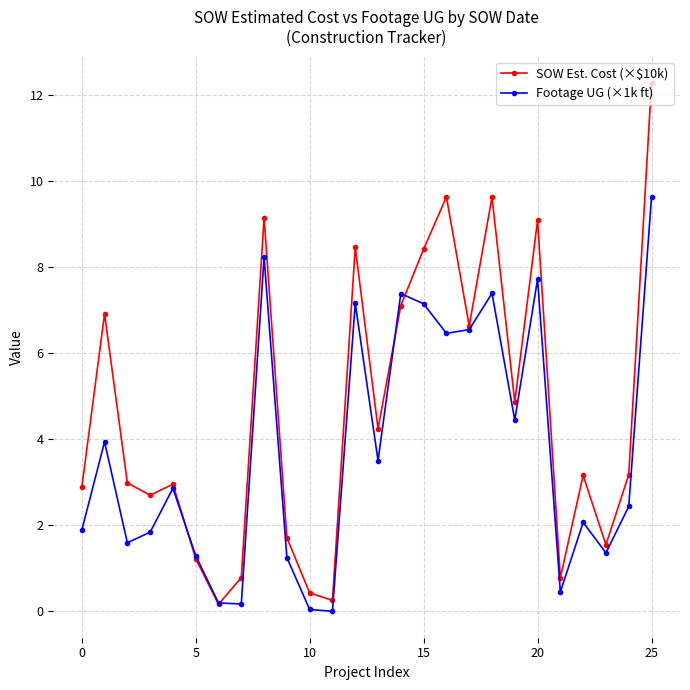

Which series ends up on top after the final intersection of SOW Est. Cost (×$10k) and Footage UG (×1k ft)?

SOW Est. Cost (×$10k)